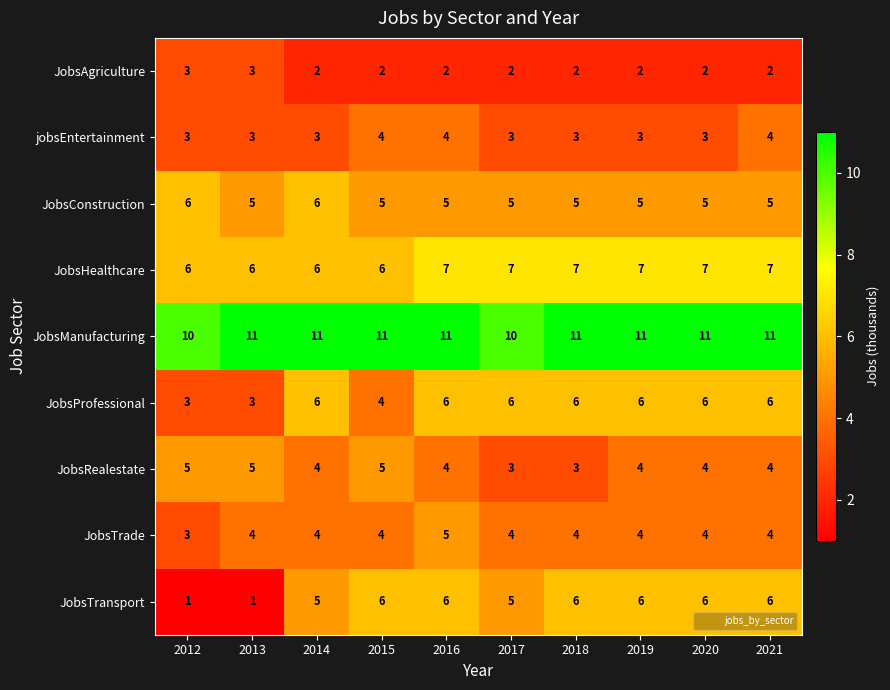

The value of JobsAgriculture at 2014 is 2. True or false?

True